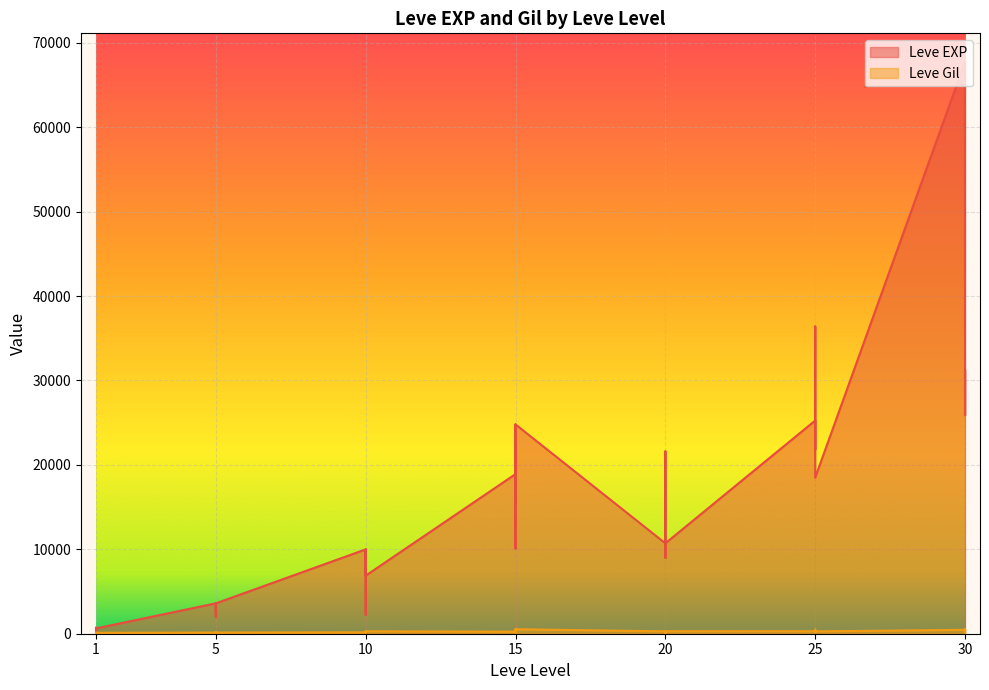

List the series in order of their peak value, highest first.

Leve EXP, Leve Gil